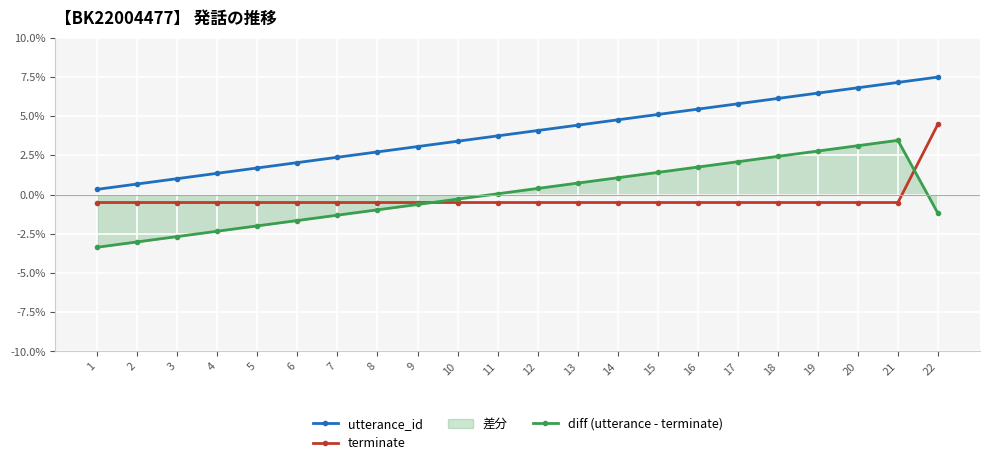

Where do terminate and diff (utterance - terminate) first cross each other?

9 and 10